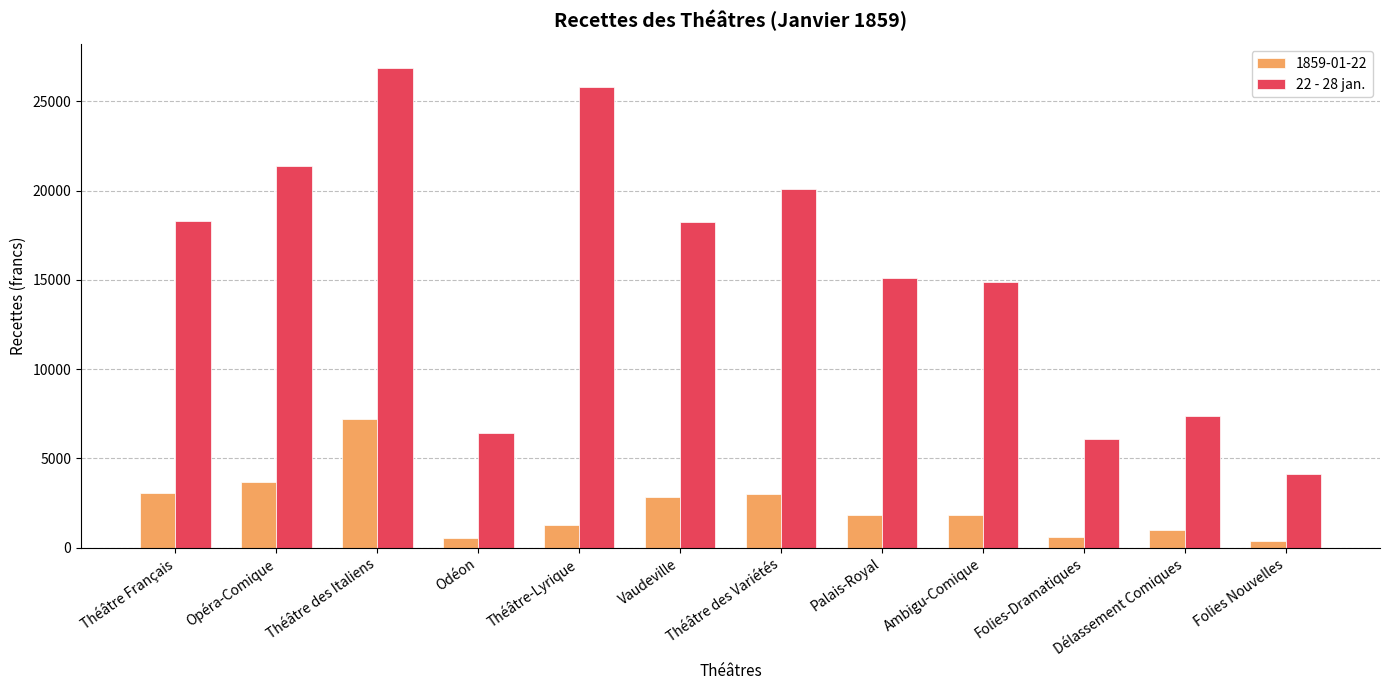

How many categories are shown in the chart?

12